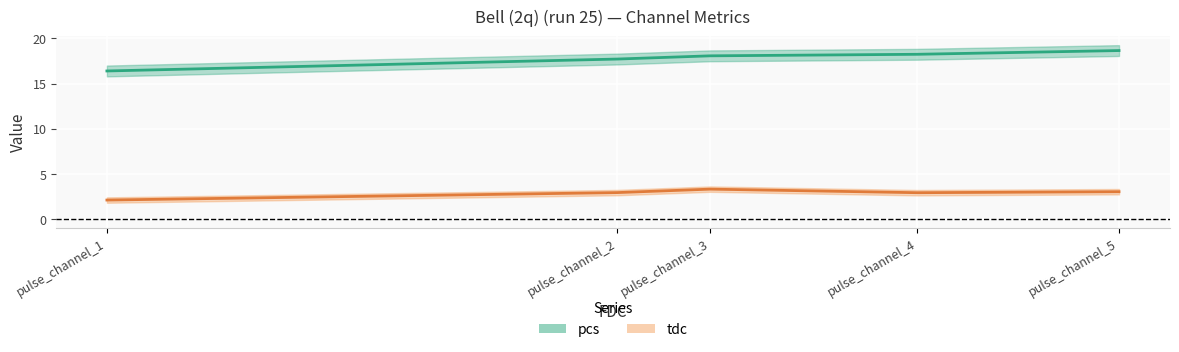

Does the chart display data point markers on the line(s)?

No